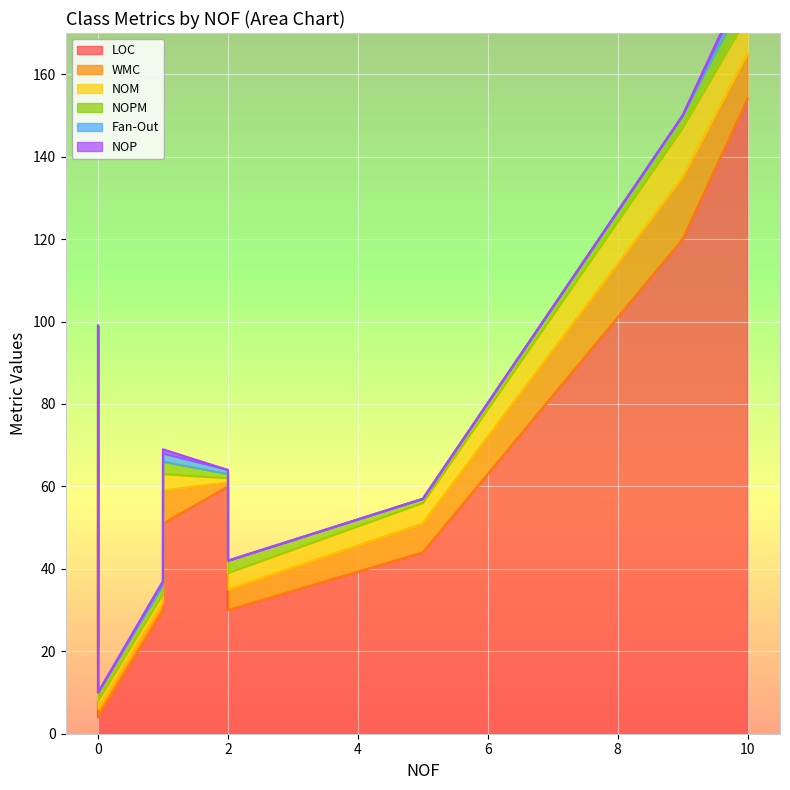

What are all the series names shown in the legend?

LOC, WMC, NOM, NOPM, Fan-Out, NOP